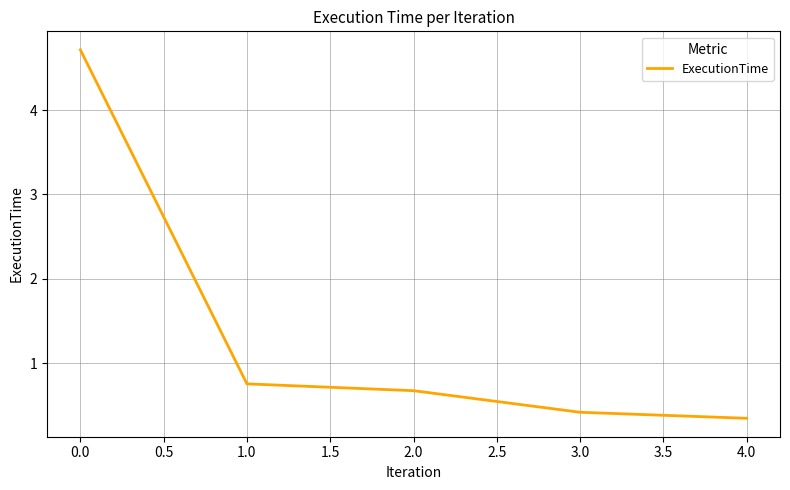

True or false: the data shows 1.0 at 1.0.

False